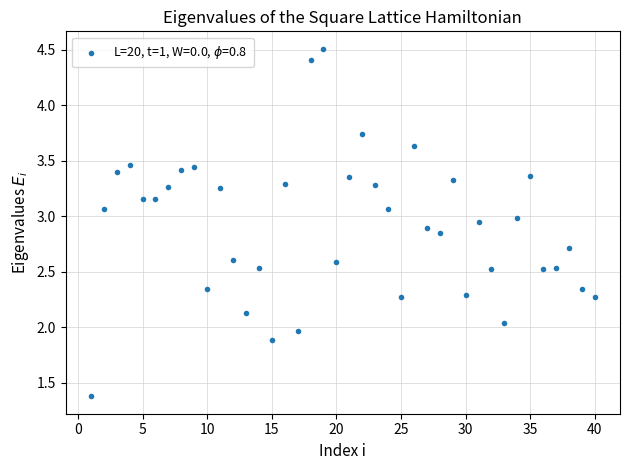

What is the range of X values (max minus min)?

39.0